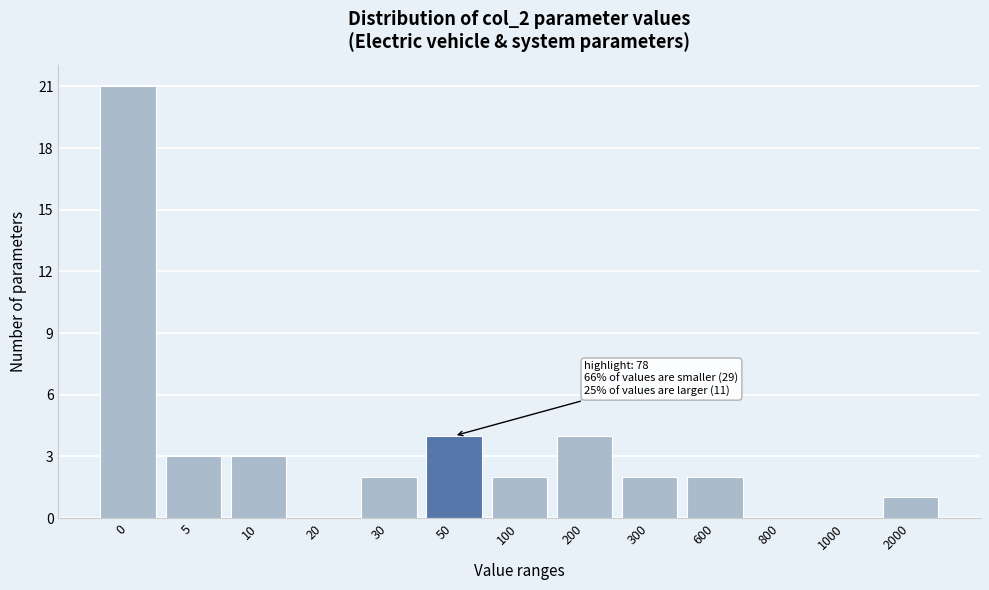

Reading left to right, transcribe all the data shown in this chart.

0=21	5=3	10=3	20=0	30=2	50=4	100=2	200=4	300=2	600=2	800=0	1000=0	2000=1